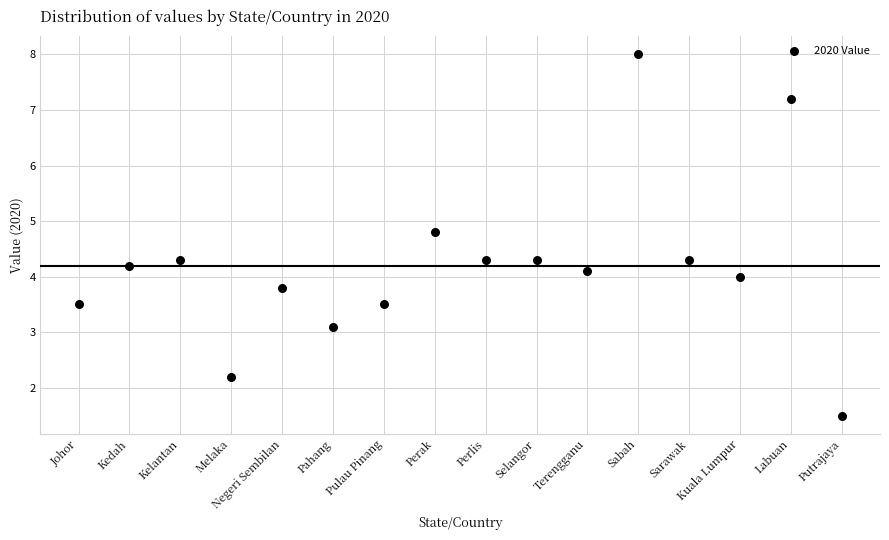

What is the range of Y values (max minus min)?

6.5